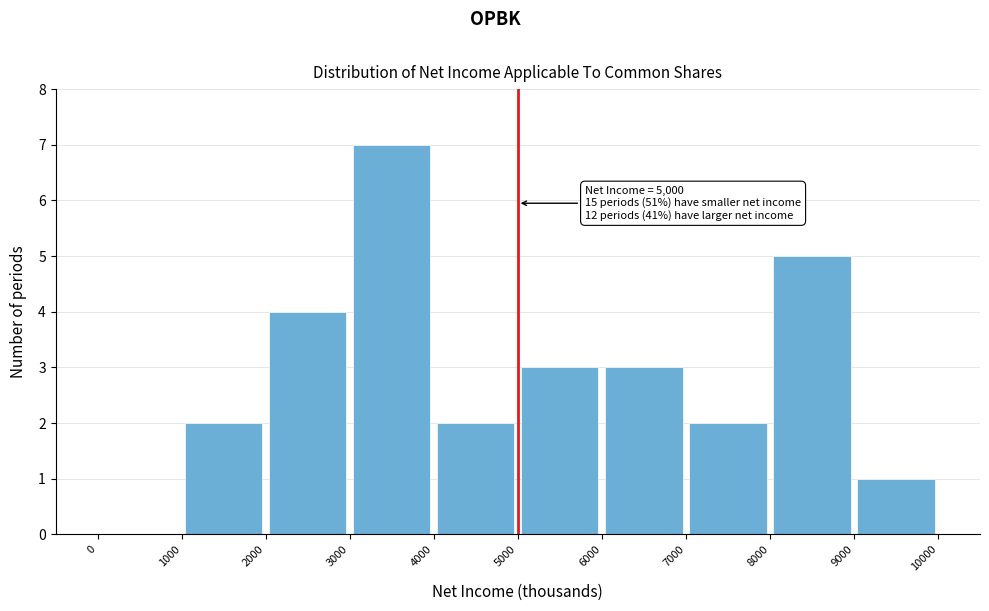

Which range on the x-axis has the tallest bar?

3000 to 4000